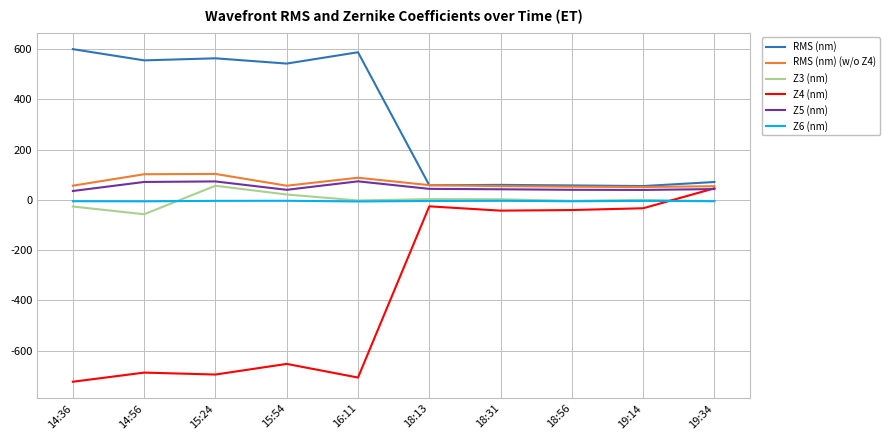

How many lines are shown in the chart?

6